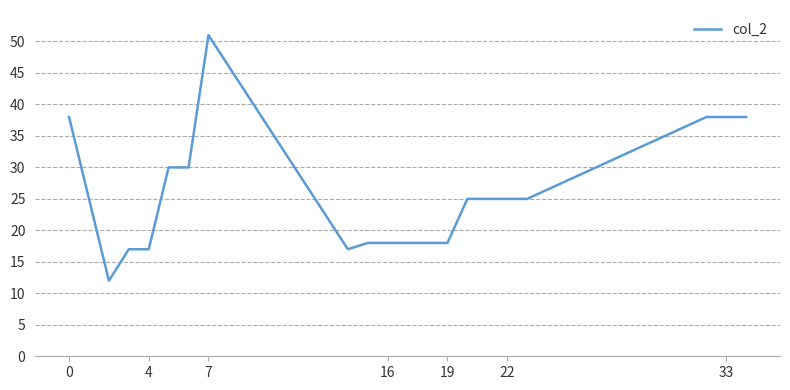

What is the minimum value shown in the chart?

12